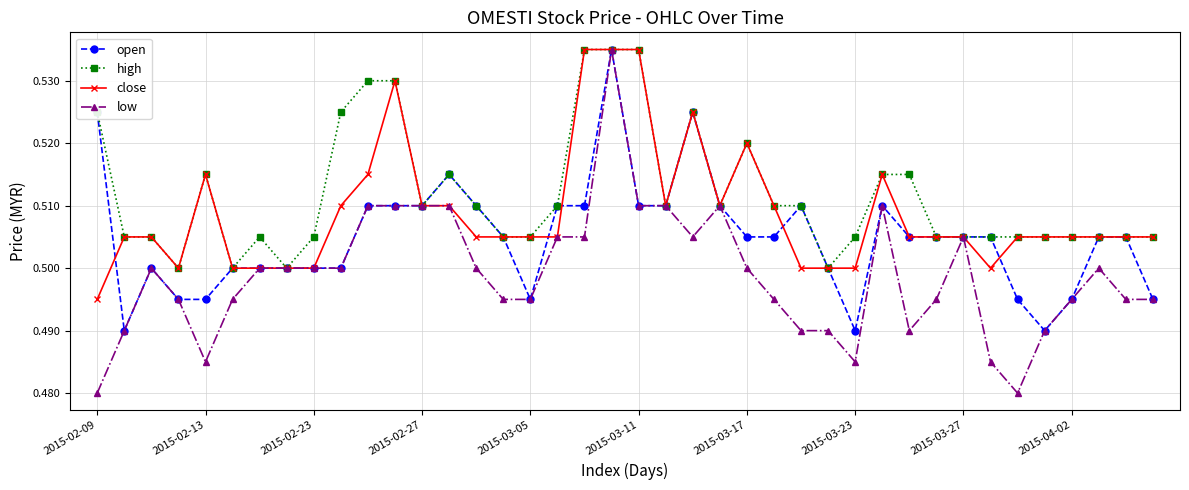

Which series has the largest range (max minus min)?

low